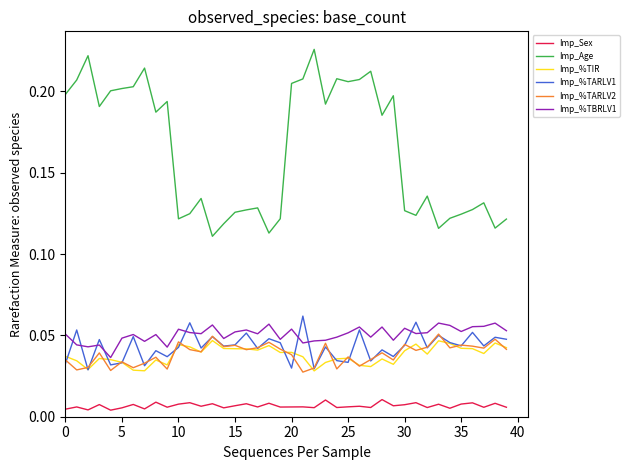

How many categories are shown in the chart?

40